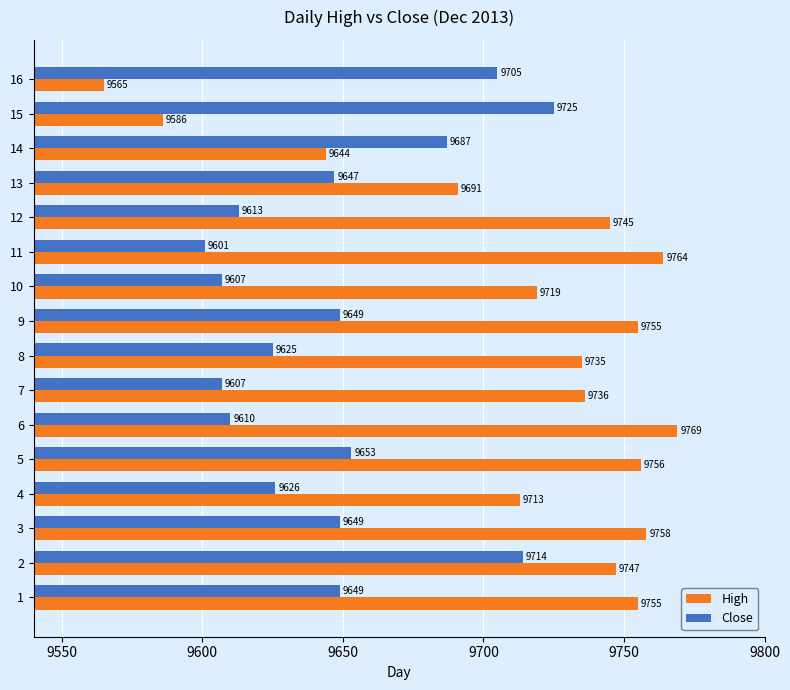

Which series has the largest total across all categories?

High